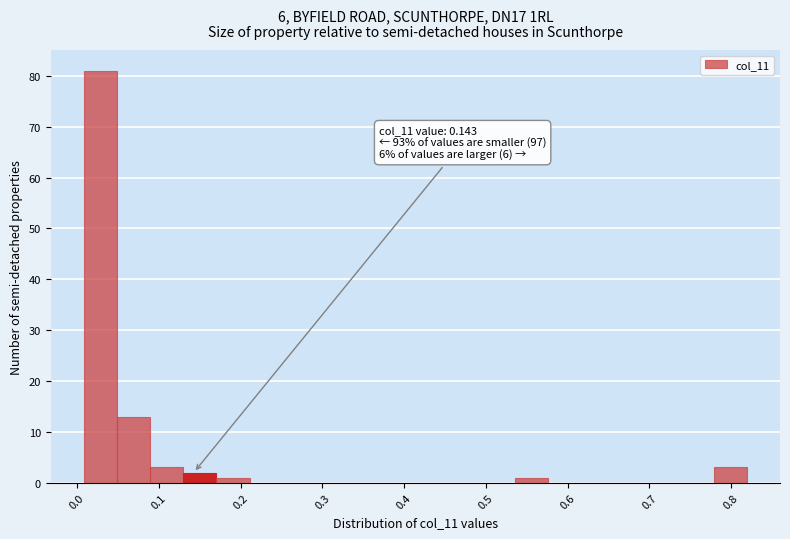

Which range on the x-axis has the tallest bar?

0.01 to 0.05